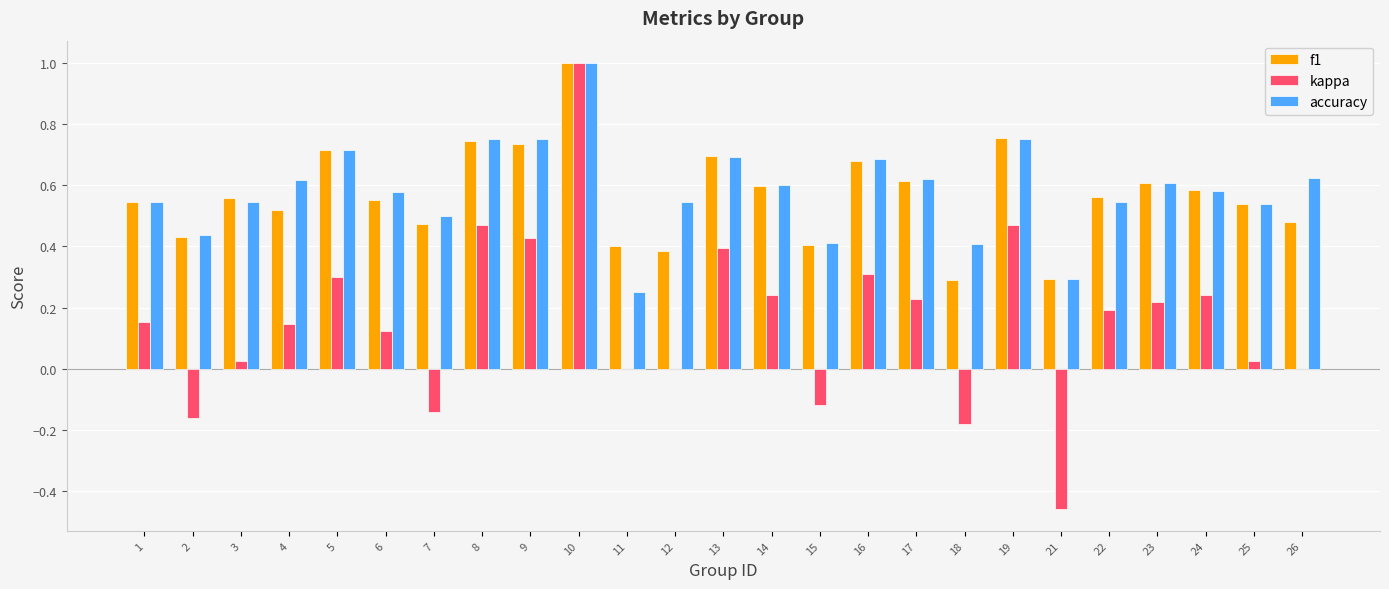

What is the greatest value displayed?

1.0